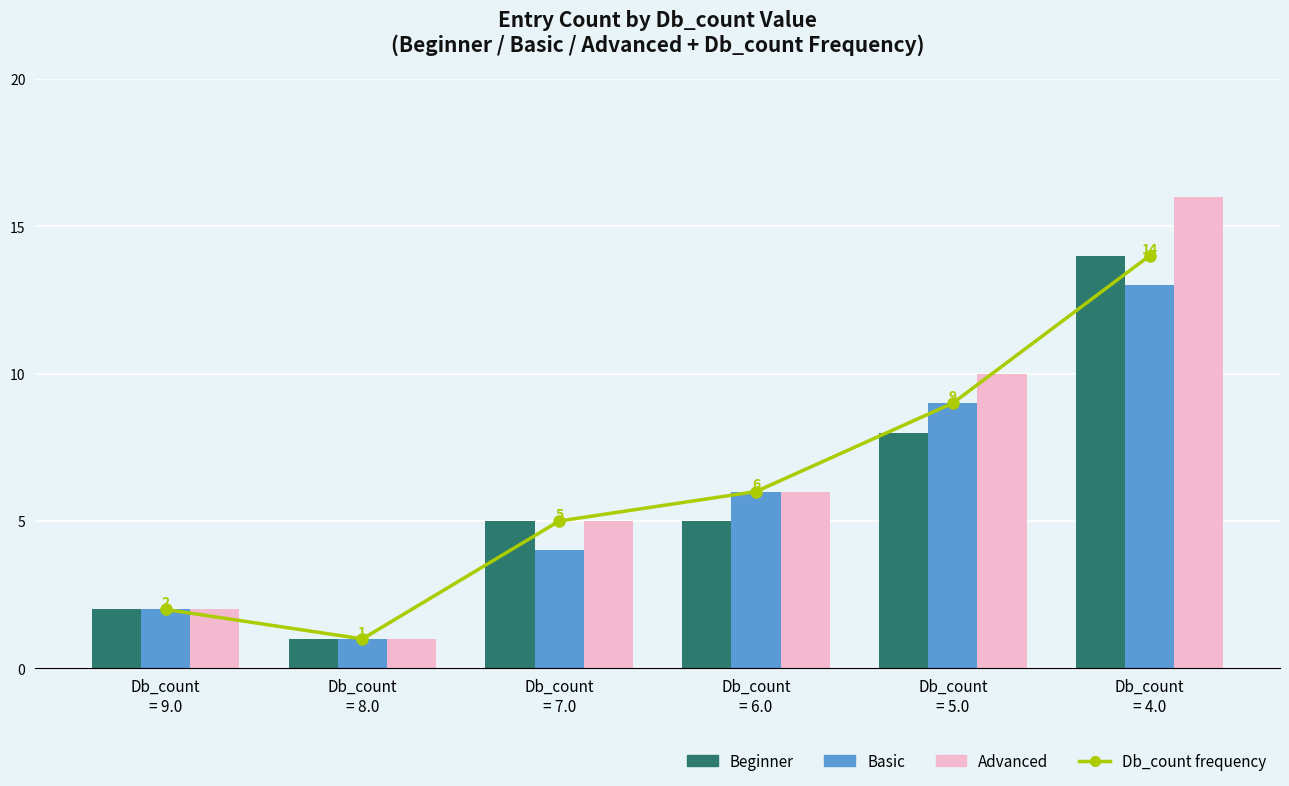

Which series has the largest total across all categories?

Advanced